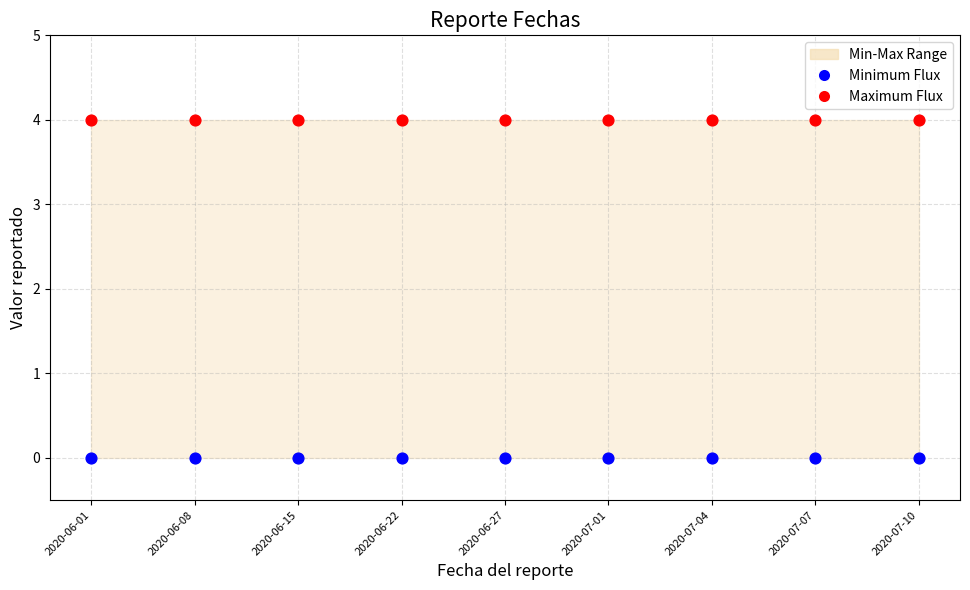

Which series contains the highest Y value?

Maximum Flux